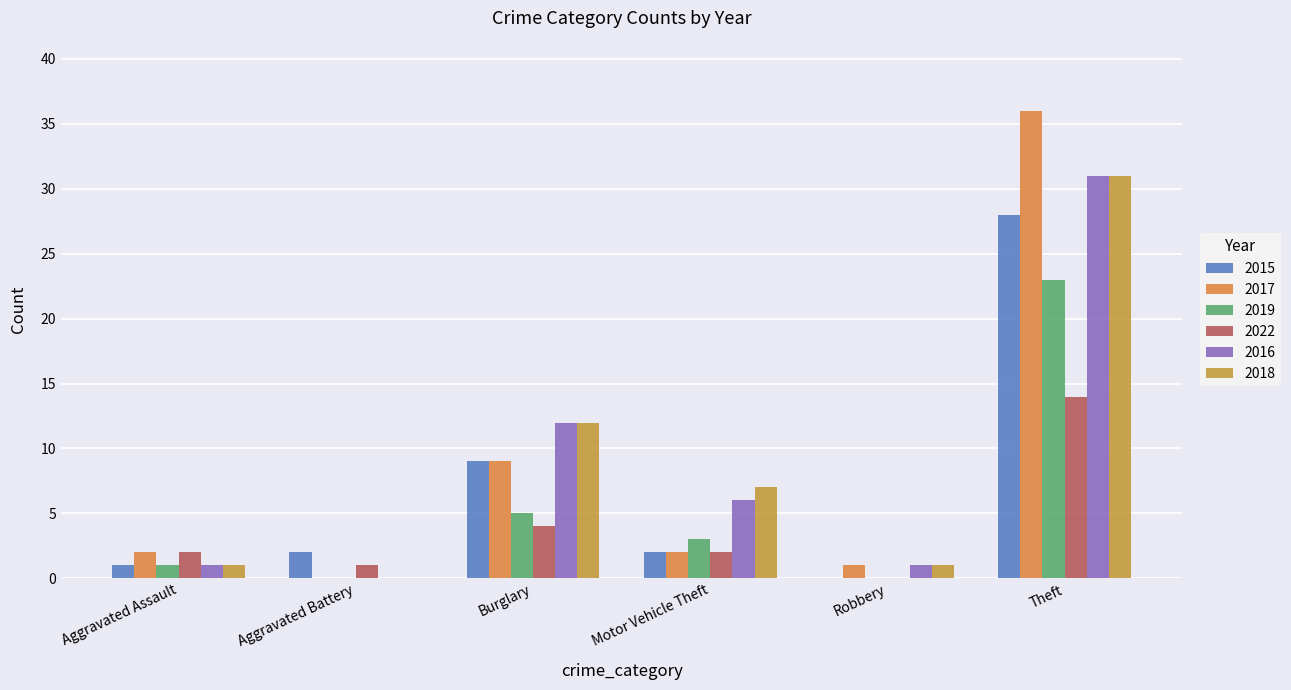

What is the approximate value of 2022 at Theft, to the nearest 10?

10